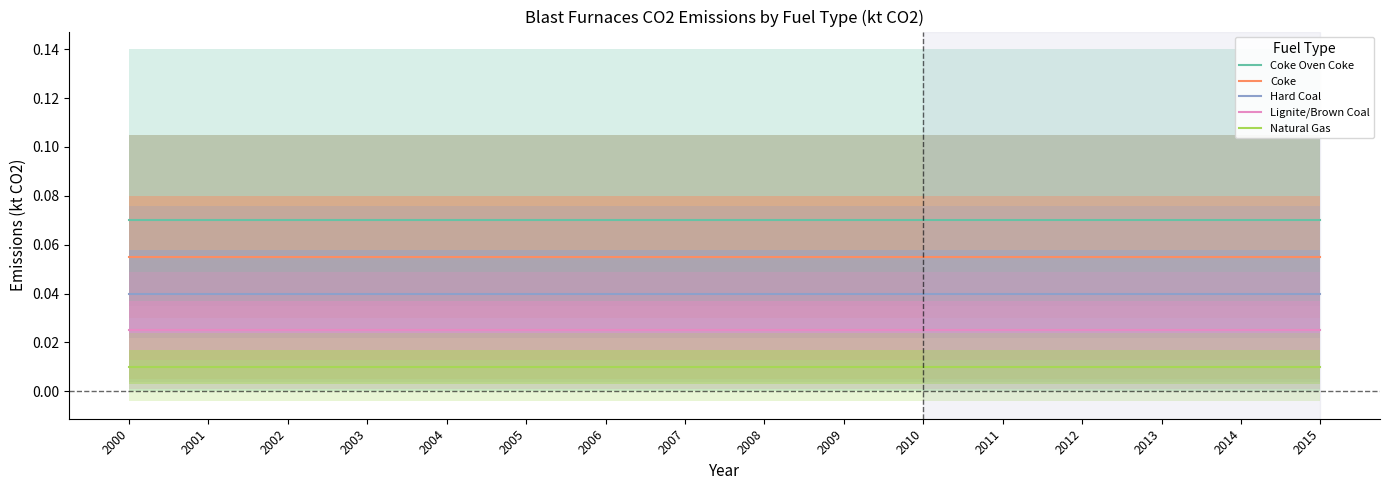

Which series has the largest total across all categories?

Coke Oven Coke